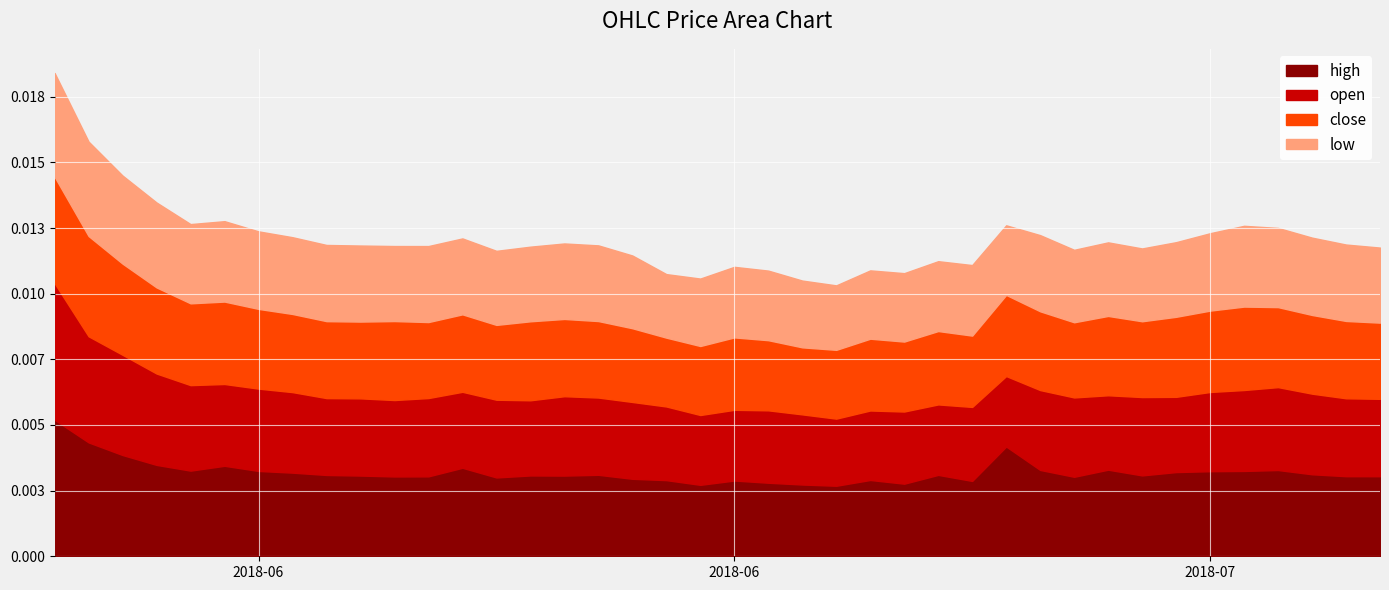

At which category is the sum across all series the highest?

1528243200